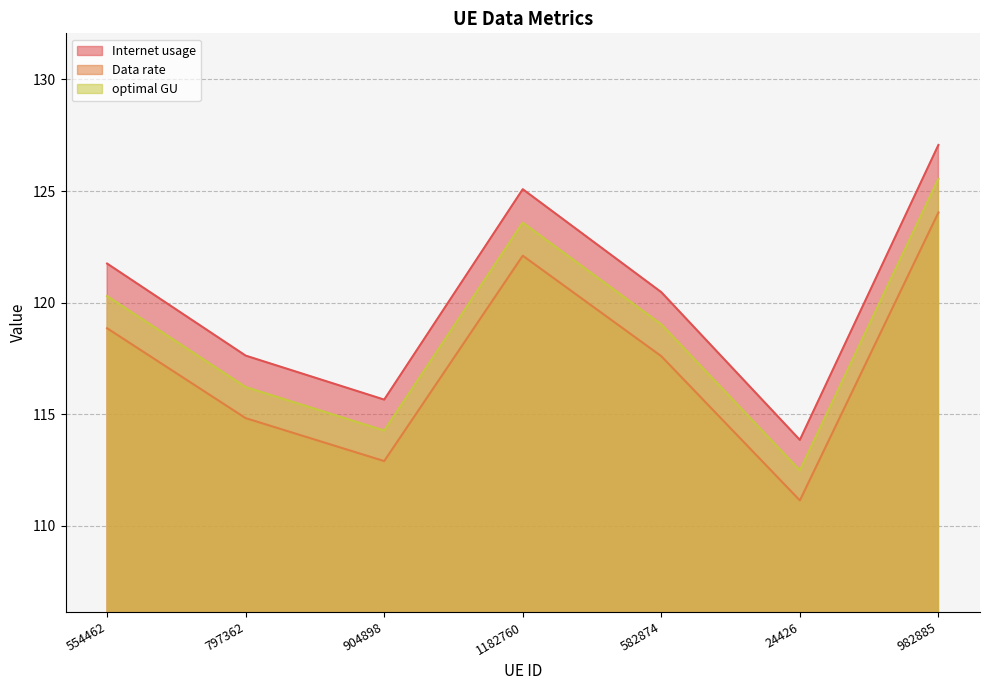

Which has a higher value, 554462 or 904898?

554462